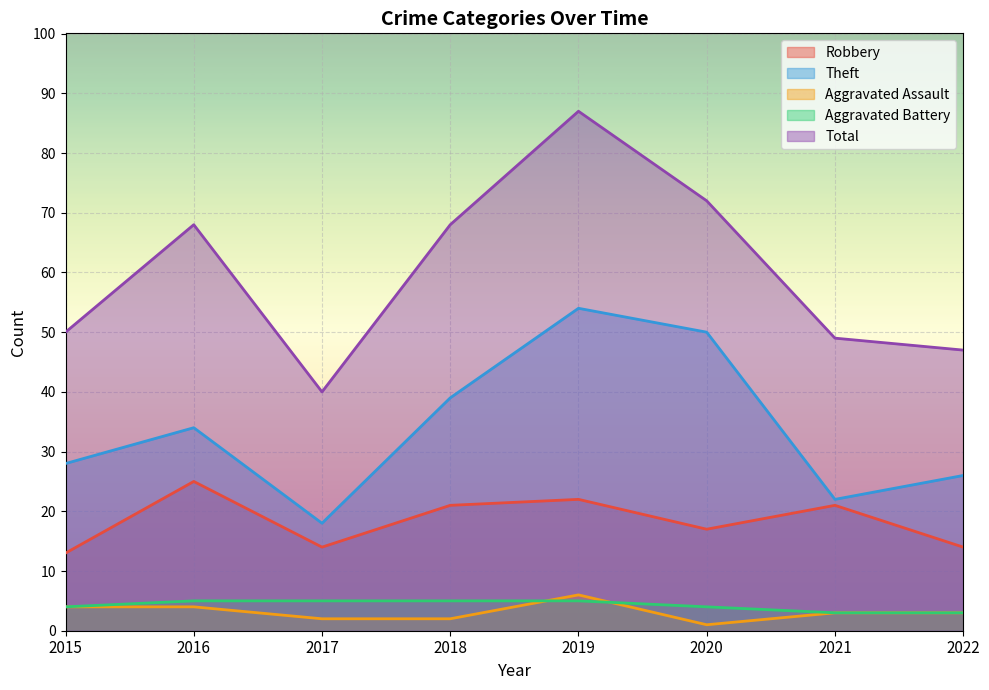

The Total series shows 68 at 2018. True or false?

True